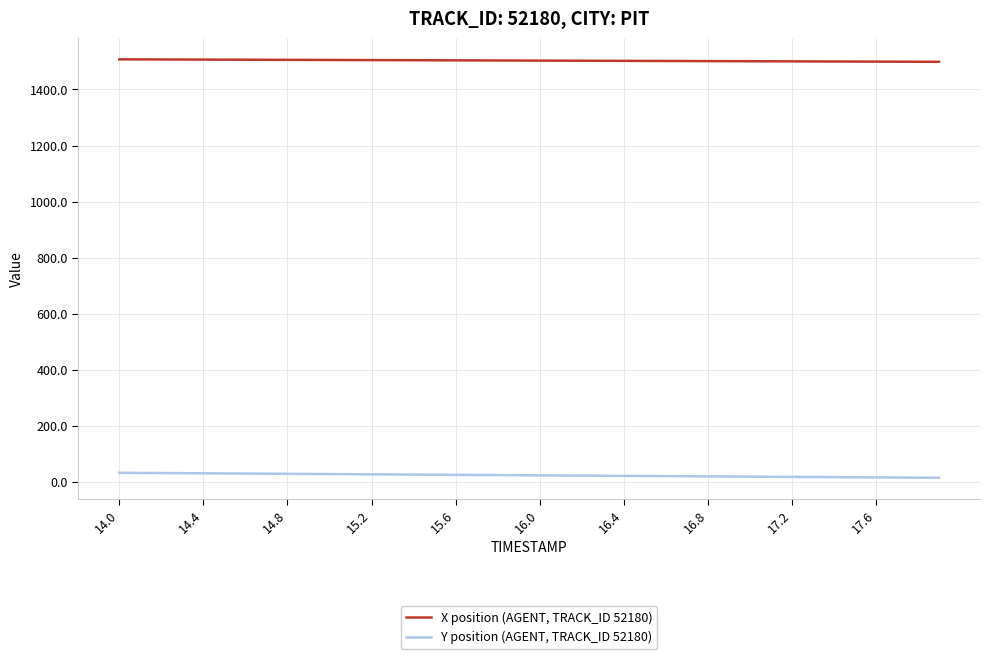

True or false: X position (AGENT, TRACK_ID 52180) and Y position (AGENT, TRACK_ID 52180) intersect in this chart.

False